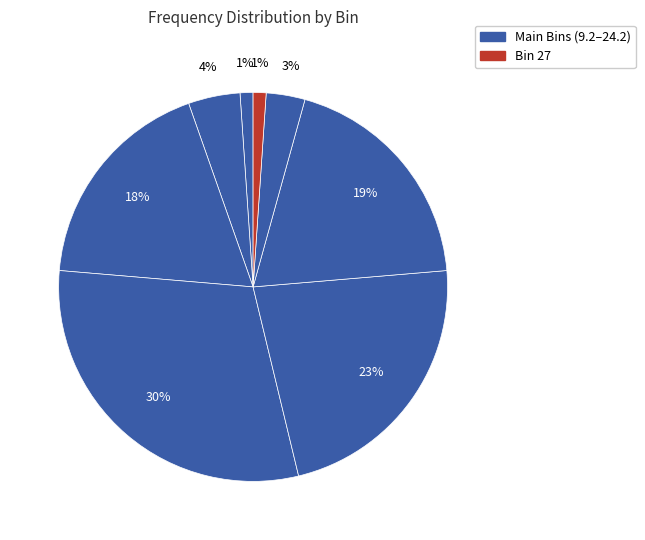

How many segments does this pie chart have?

8